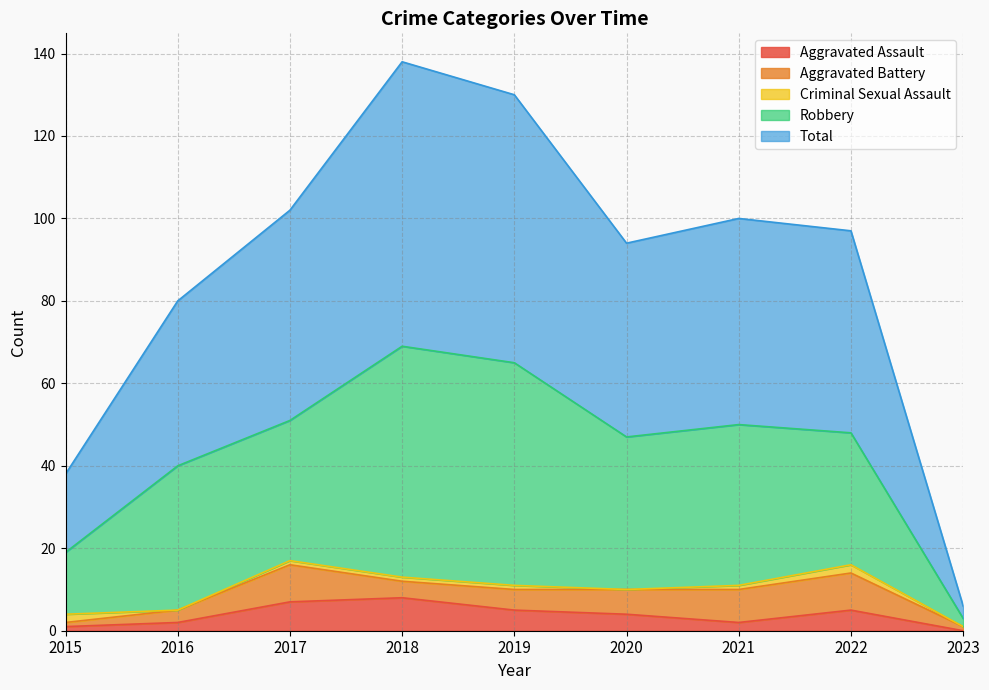

Reading left to right, what are all the values shown in this chart?

Aggravated Assault: 2015=1	2016=2	2017=7	2018=8	2019=5	2020=4	2021=2	2022=5	2023=0
Aggravated Battery: 2015=1	2016=3	2017=9	2018=4	2019=5	2020=6	2021=8	2022=9	2023=1
Criminal Sexual Assault: 2015=2	2016=0	2017=1	2018=1	2019=1	2020=0	2021=1	2022=2	2023=0
Robbery: 2015=15	2016=35	2017=34	2018=56	2019=54	2020=37	2021=39	2022=32	2023=2
Total: 2015=19	2016=40	2017=51	2018=69	2019=65	2020=47	2021=50	2022=49	2023=3